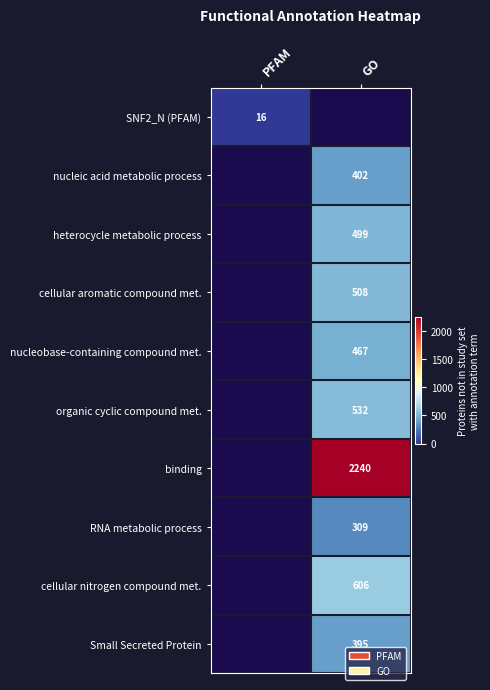

Is it true that nucleobase-containing compound met. equals 321 at GO?

False